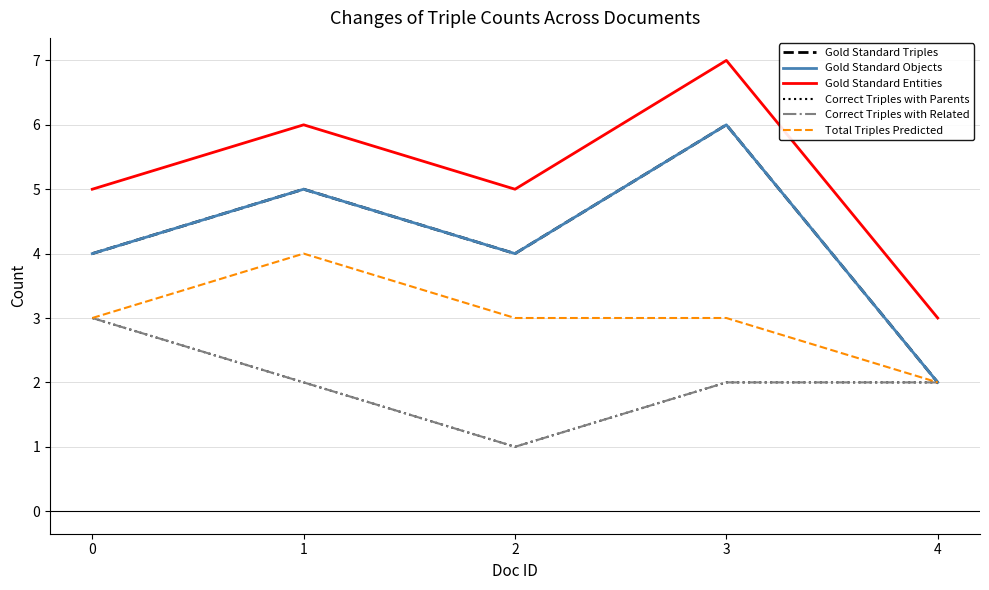

At which category is the sum across all series the highest?

3